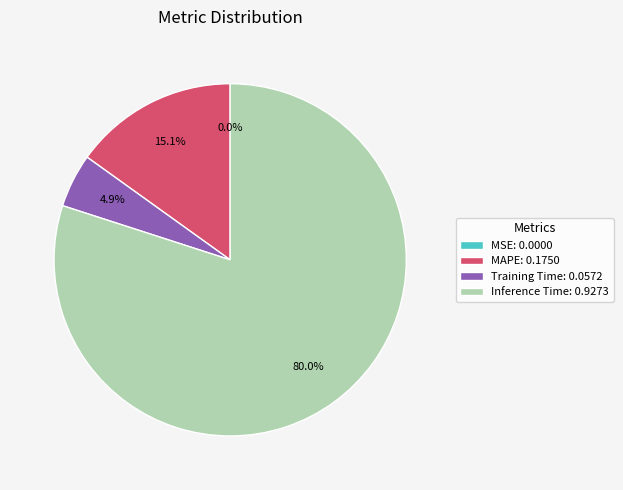

To the nearest percent, what is the difference between the largest and smallest slice percentages?

80%